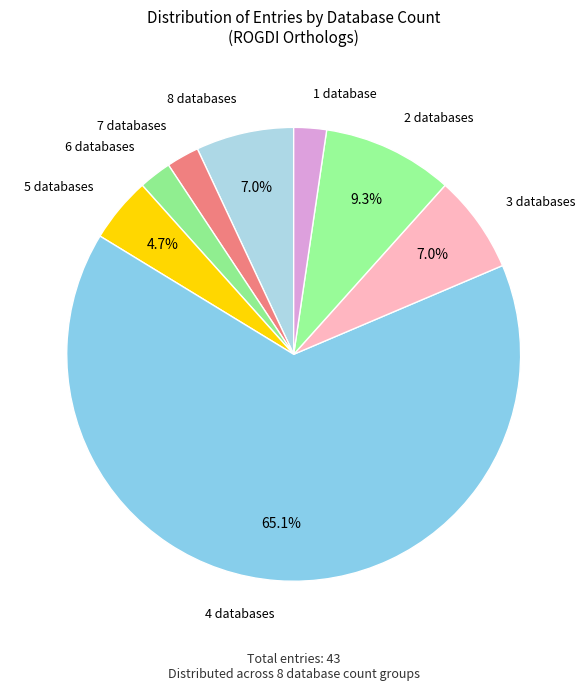

Which has a higher value, 7 databases or 2 databases?

2 databases